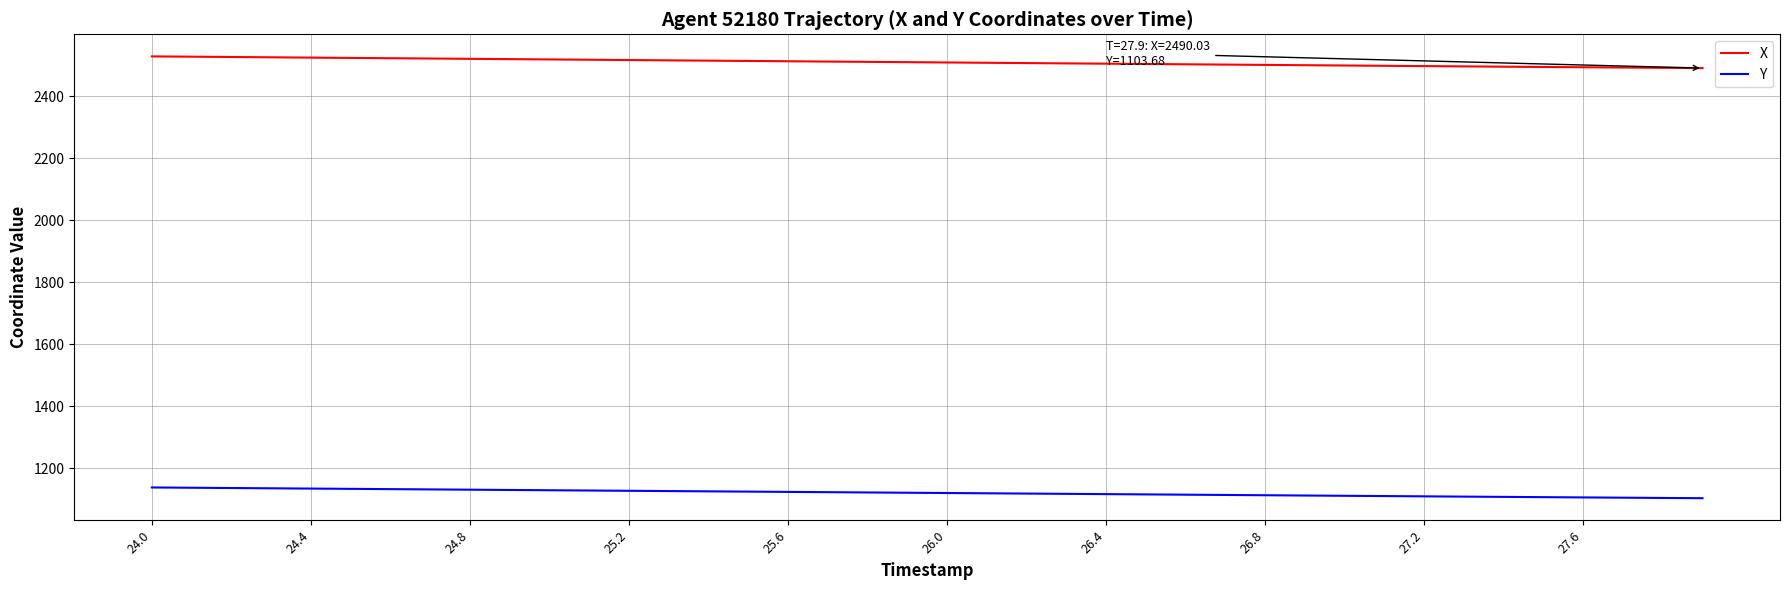

What is the difference between the maximum and minimum values in the Y series?

34.6